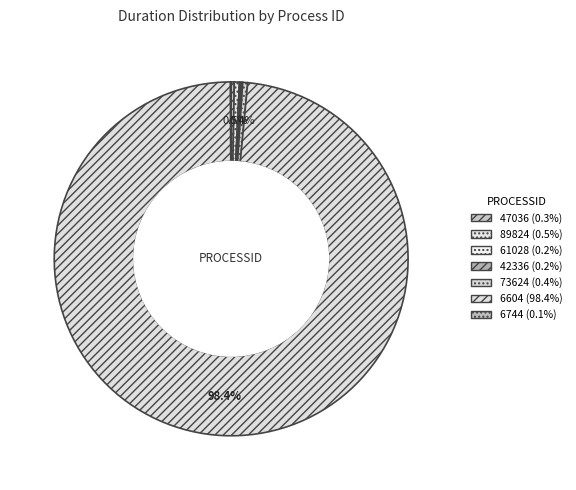

Is it true that 73624 is 0% of the pie?

True